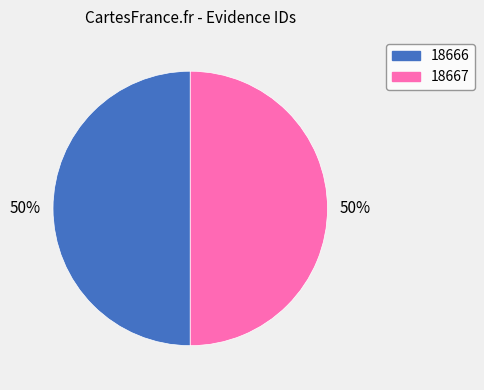

Approximately how many times larger is the value at 18666 compared to 18667?

1.0